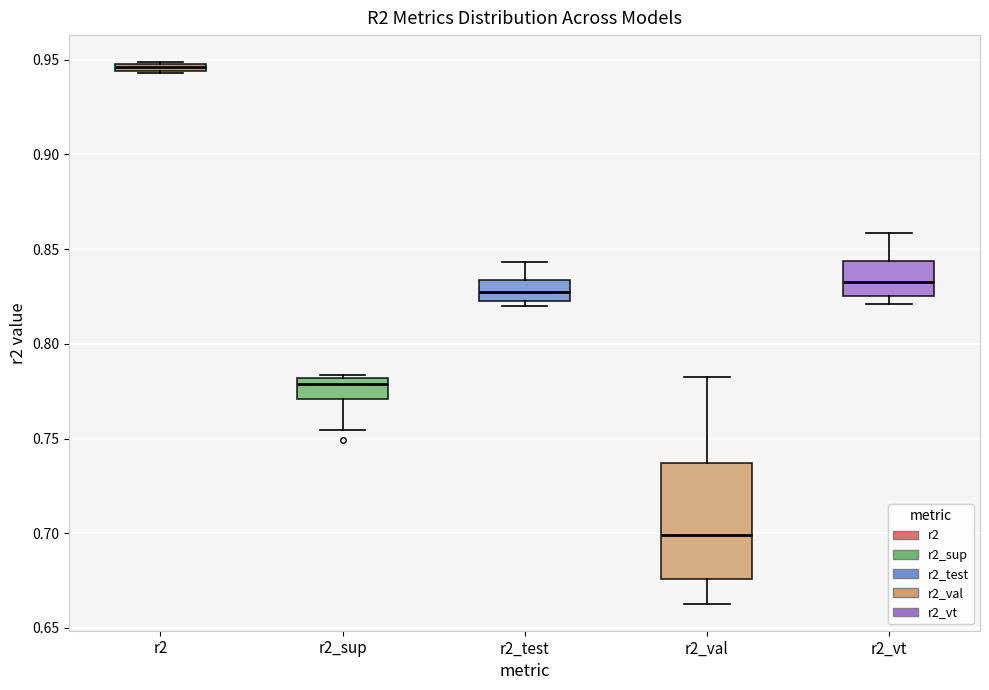

Which box's median line is the highest?

r2